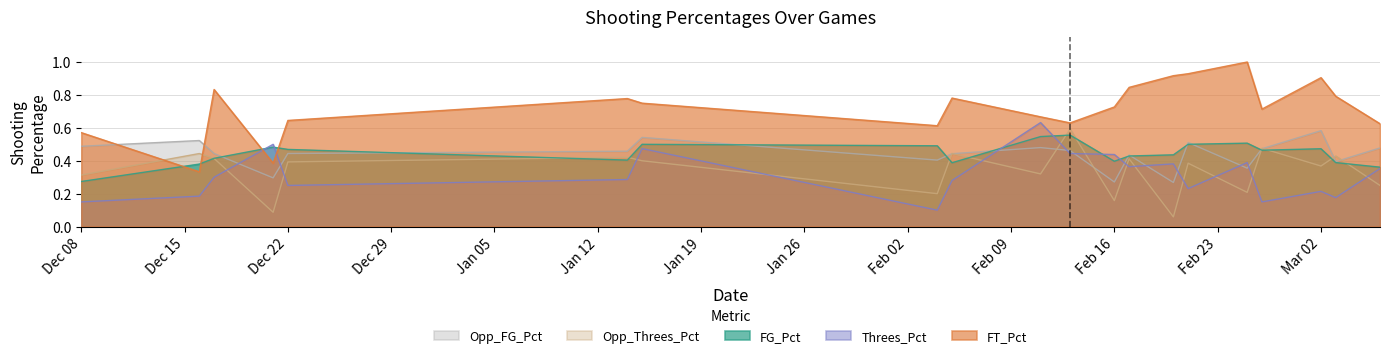

Which series has the largest total across all categories?

FT_Pct